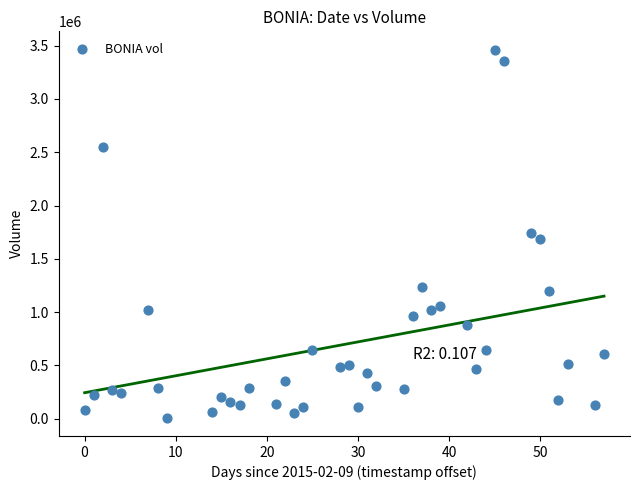

What is the range of Y values (max minus min)?

3451200